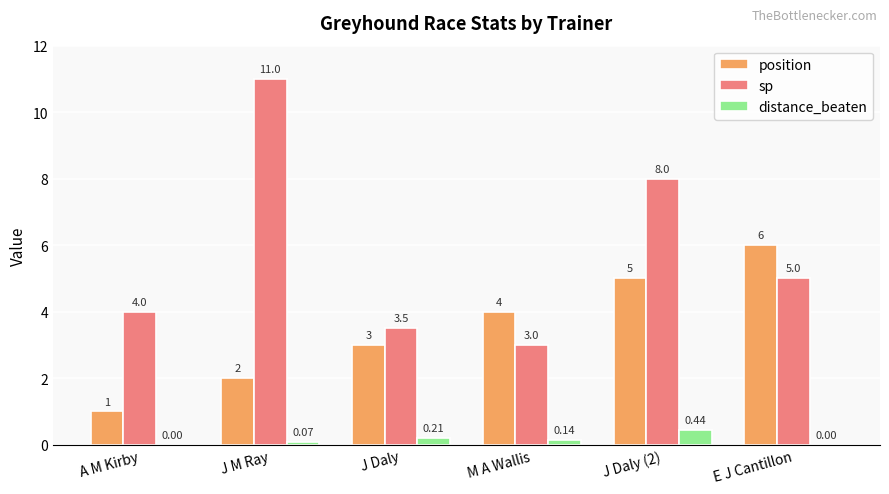

Which series has the largest range (max minus min)?

sp